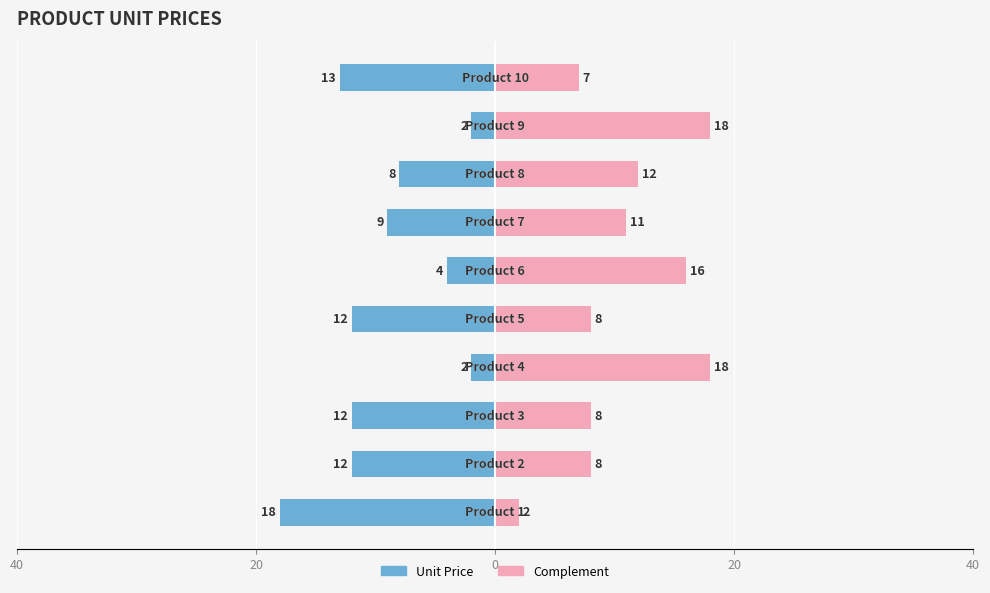

What is the average value of the Unit Price (right) series?

11